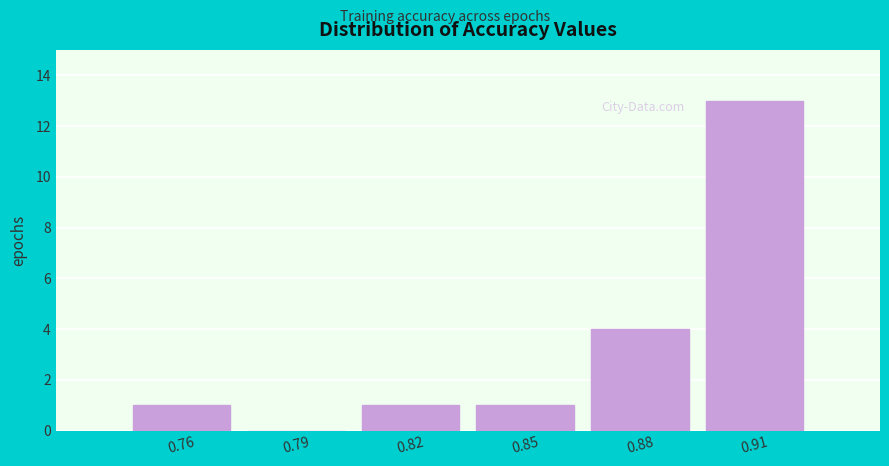

Reading left to right, transcribe all the data shown in this chart.

0.76=1	0.79=0	0.82=1	0.85=1	0.88=4	0.91=13